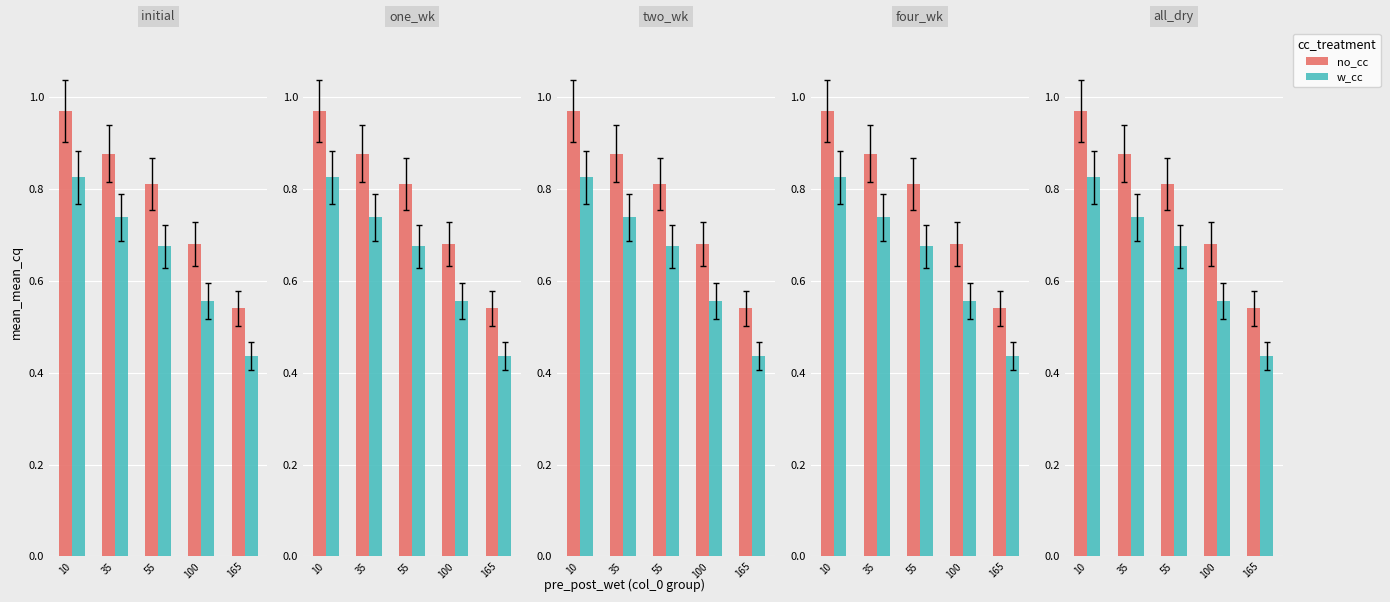

Which category has the highest value in the no_cc series?

10